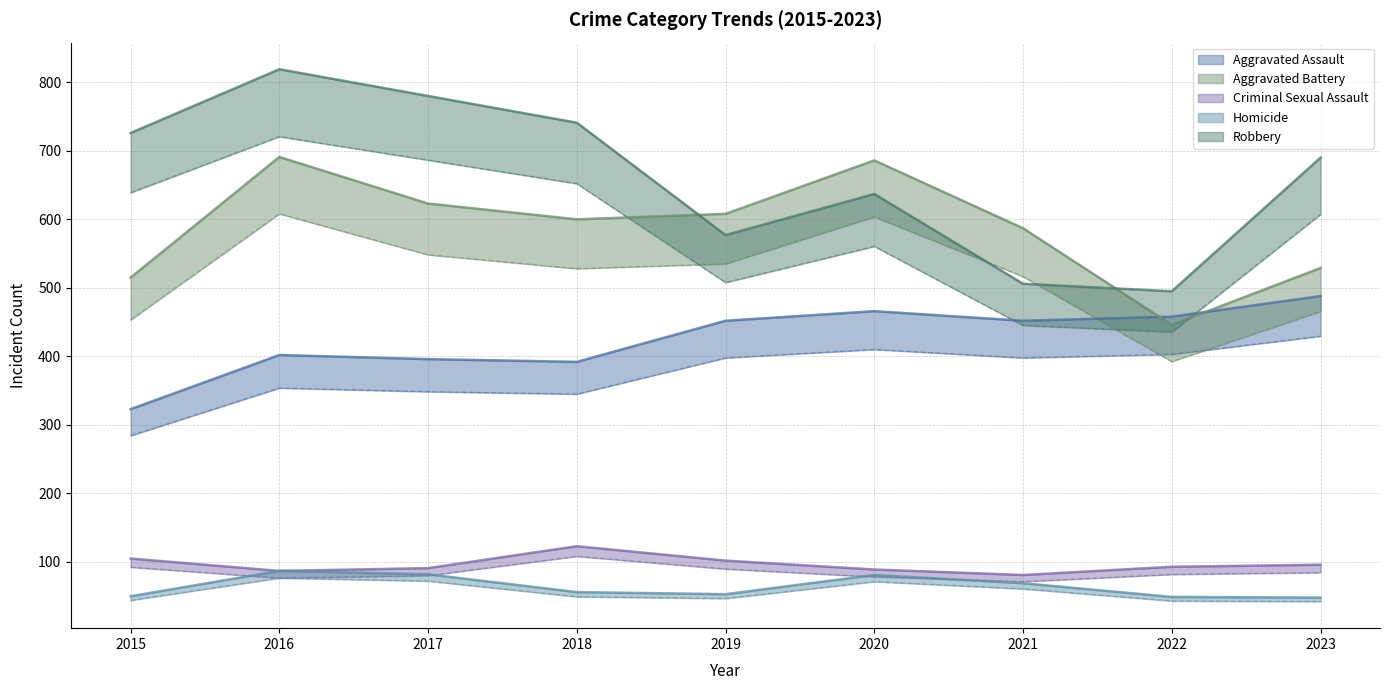

Is this an area chart (filled region under the line)?

No